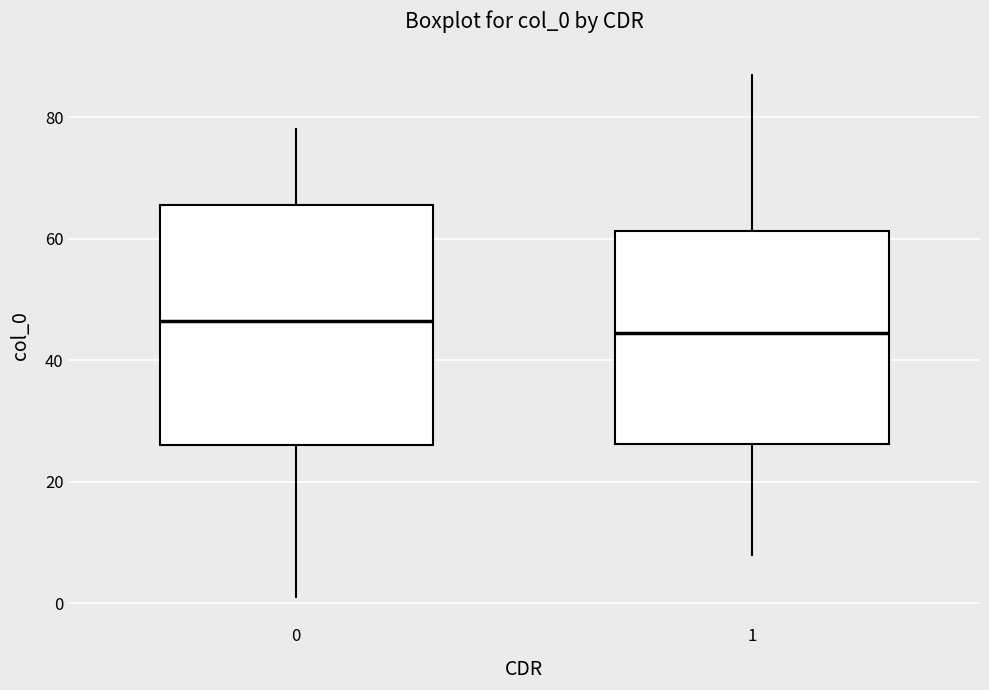

Which box is the tallest, from its lower edge to its upper edge?

0